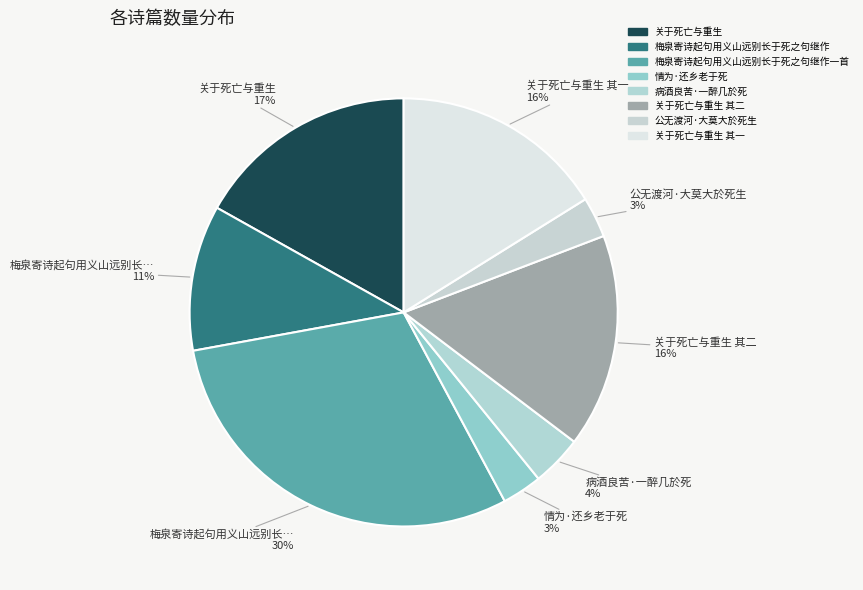

How many slices are in this pie chart?

8